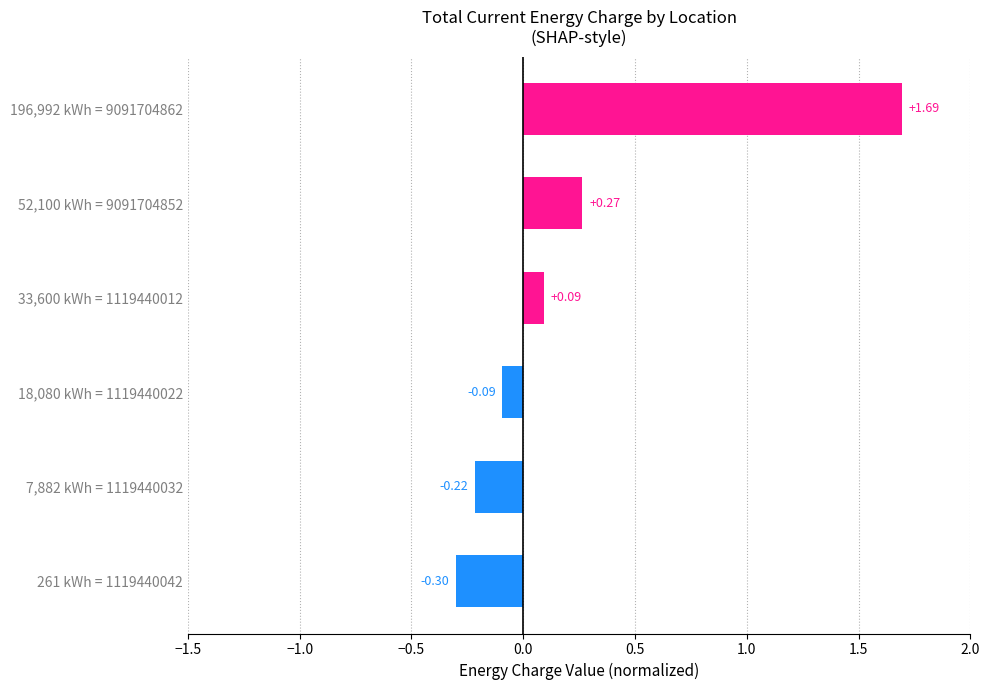

Which has a higher value, 52,100 kWh = 9091704852 or 261 kWh = 1119440042?

52,100 kWh = 9091704852